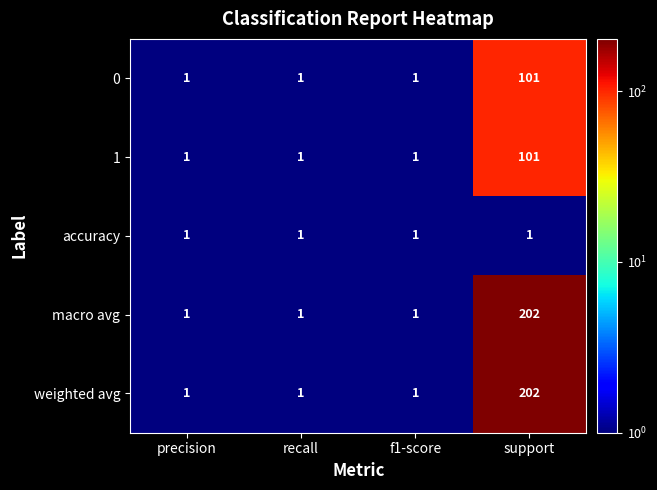

Is it true that 1 equals 101 at support?

True